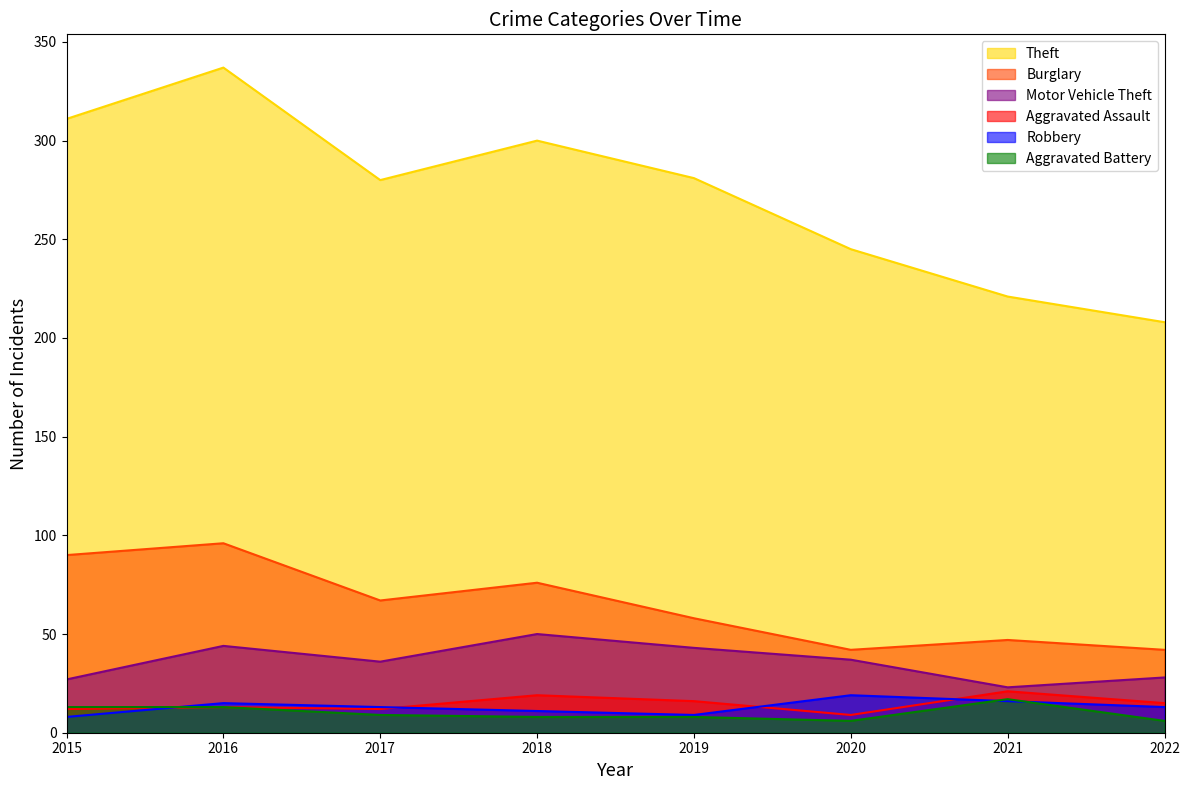

Which category has the highest value in the Aggravated Assault series?

2021